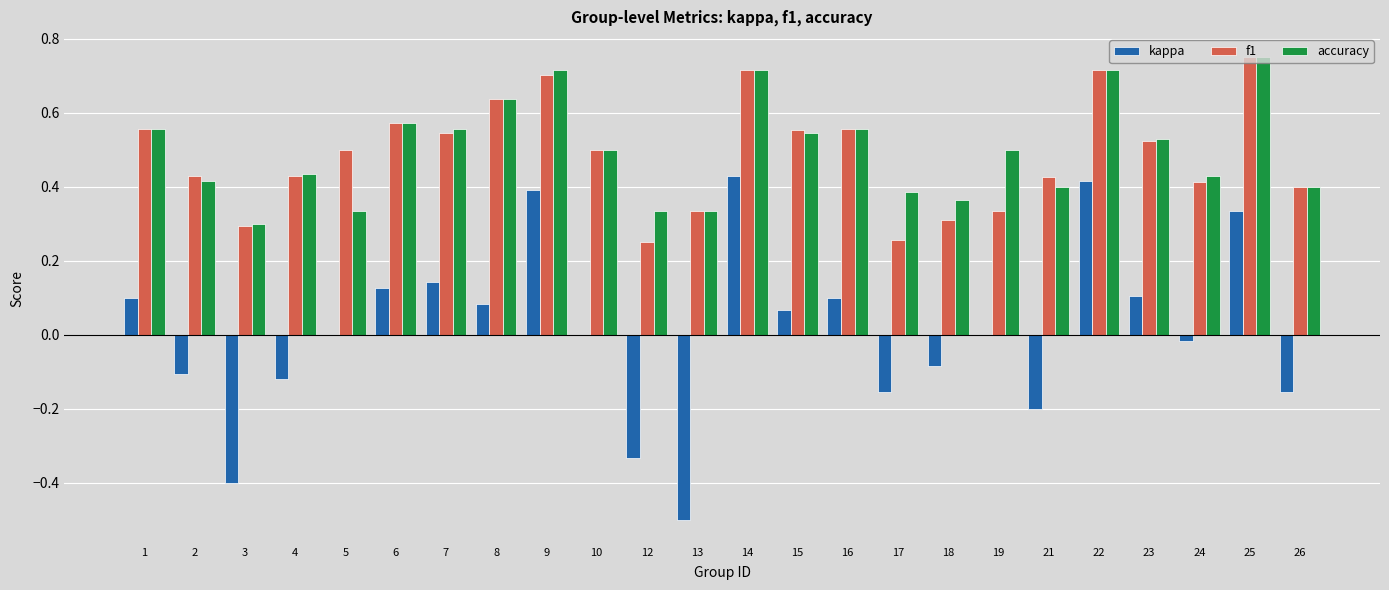

What is the sum of all f1 values?

11.7